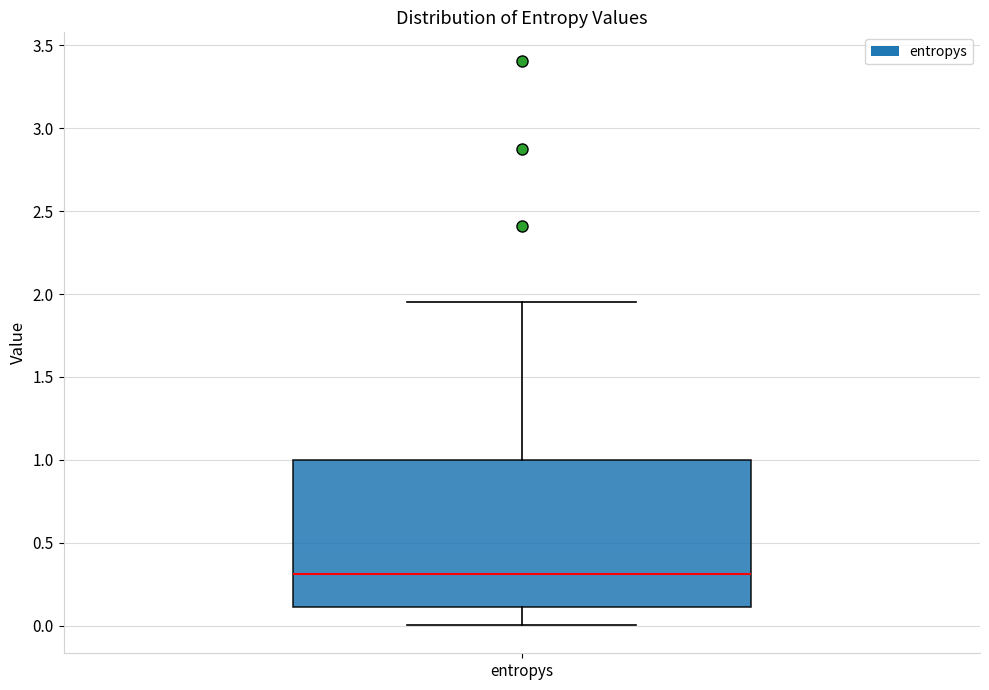

Transcribe this box plot: give where the median line is, the range the box spans, and where the two whiskers end, as read against the y-axis. The values are not printed on the chart, so give them approximately, as read against the axis.

median 0.30, box 0.10 to 1.00, whiskers 0.00 to 1.95